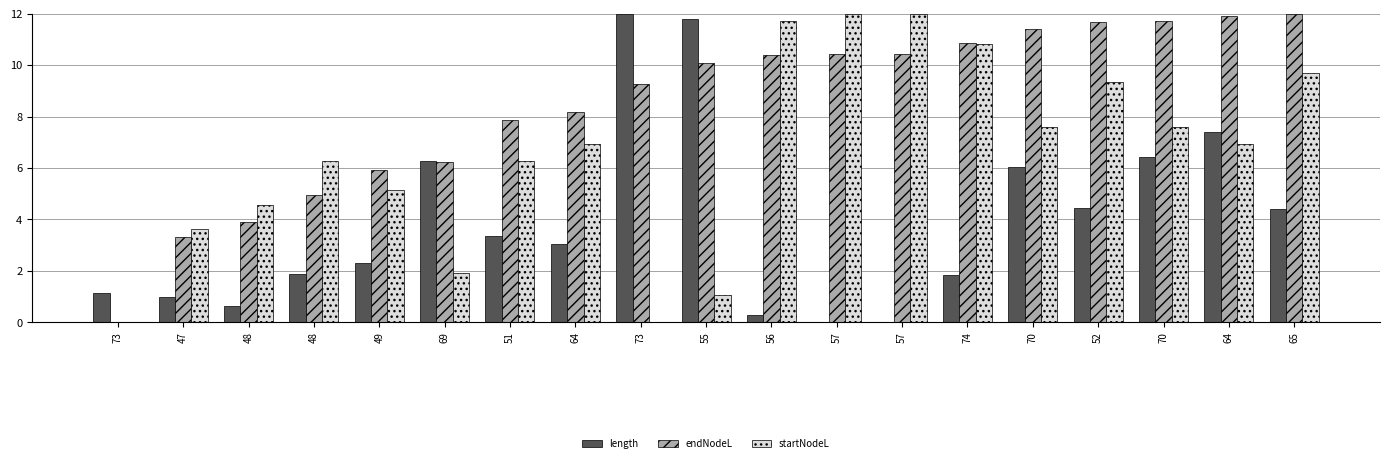

What is the sum of all startNodeL values?

123.5